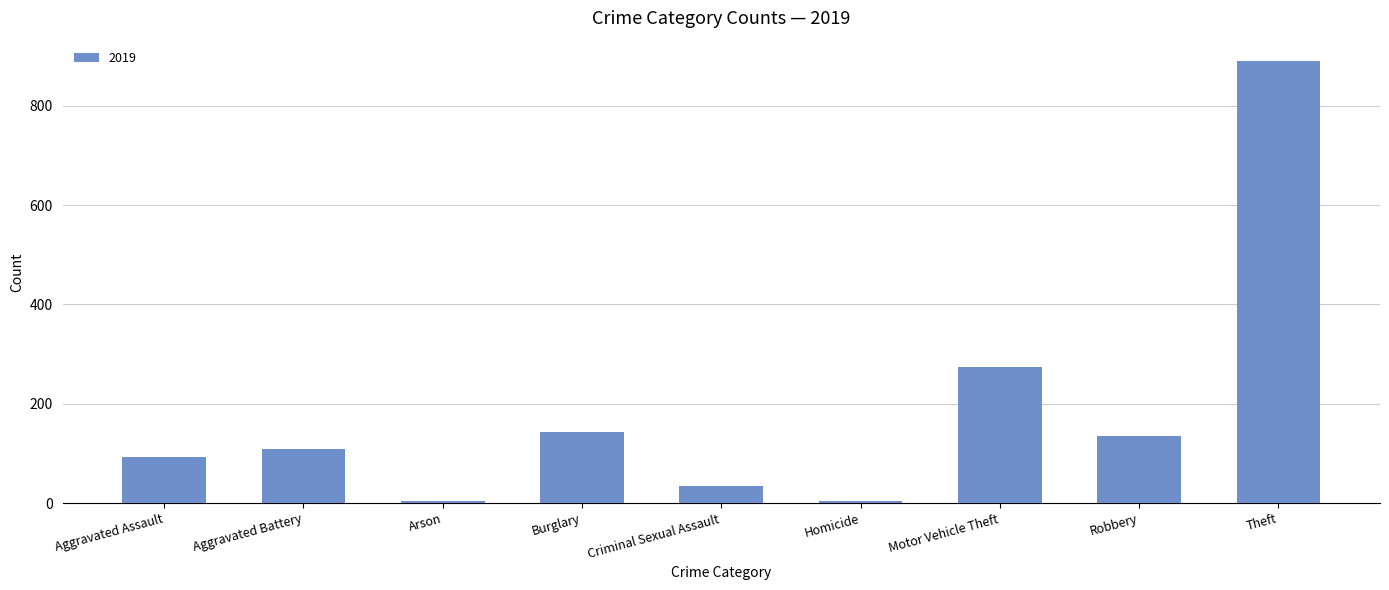

Which label corresponds to the largest value in the chart?

Theft